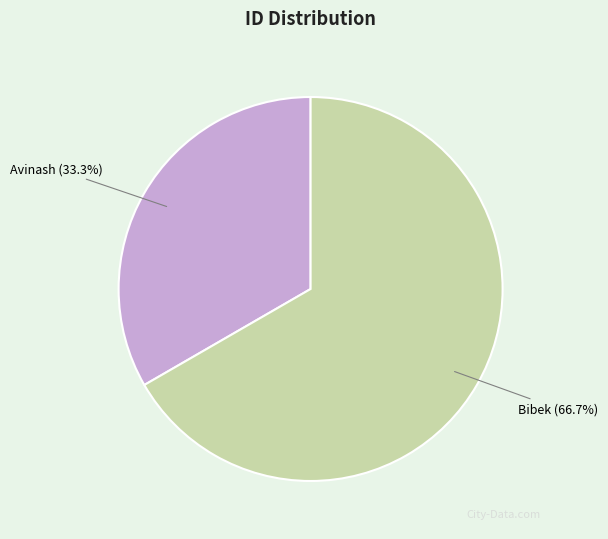

Which category has the biggest portion of the pie?

Bibek